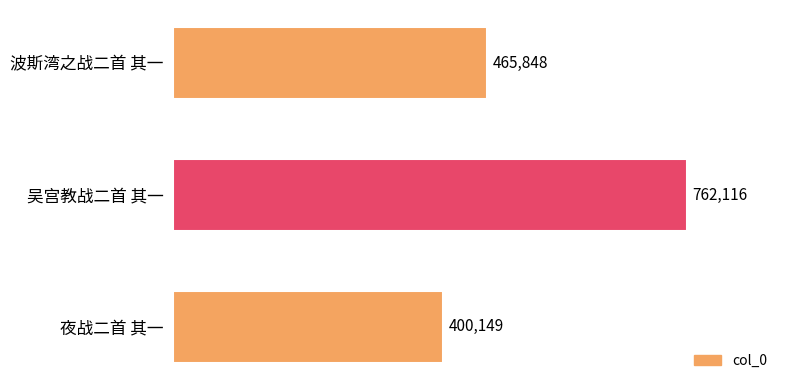

True or false: the data shows 762116 at 吴宫教战二首 其一.

True